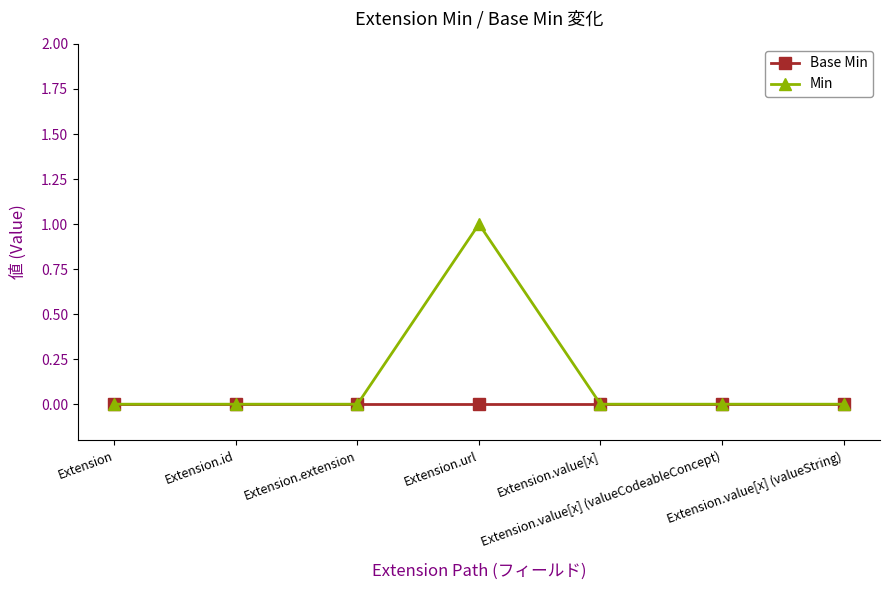

Is the value of Min at Extension.url greater than the value of Base Min at Extension.id?

Yes